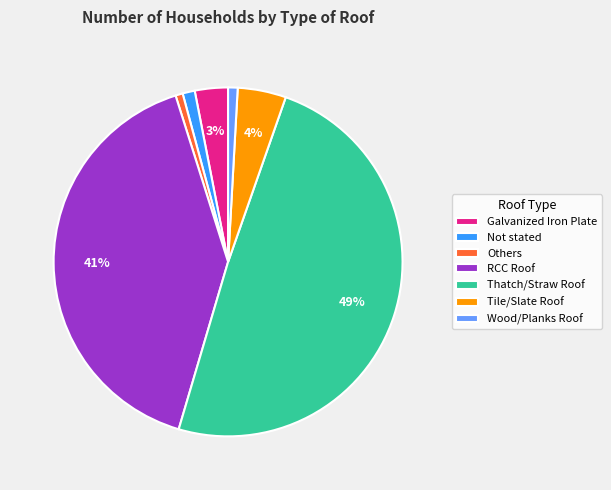

Is it true that Not stated is 1% of the pie?

True